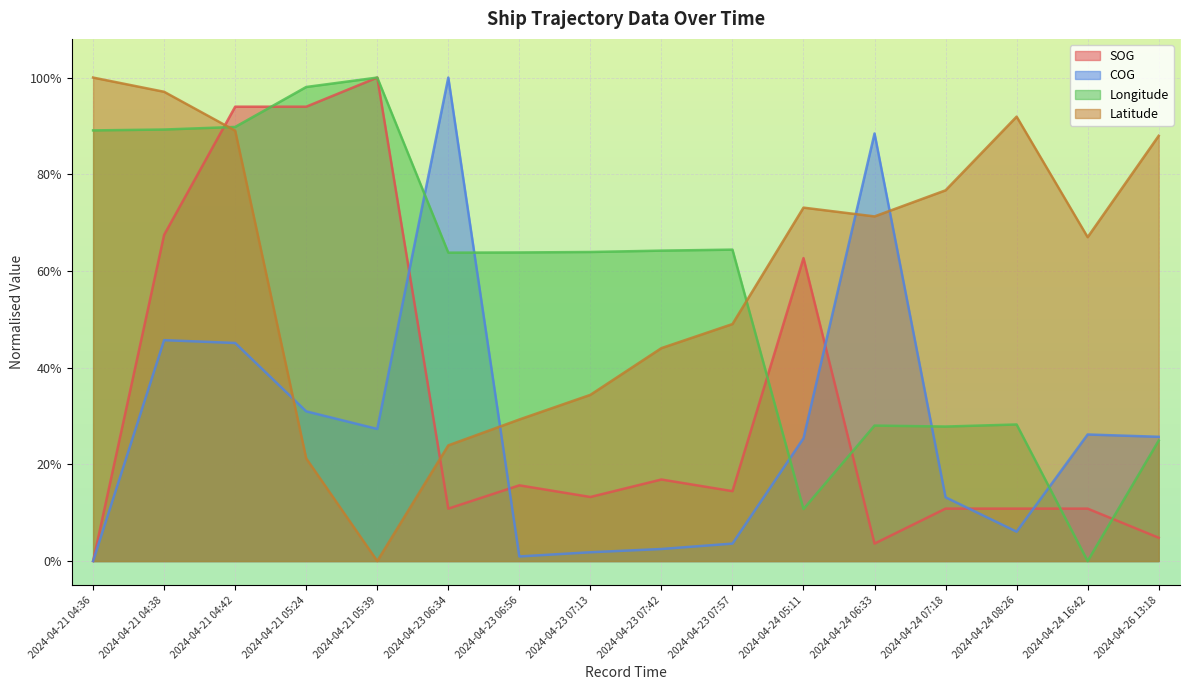

Is it true that Latitude equals 88.0 at 2024-04-26 13:18?

True